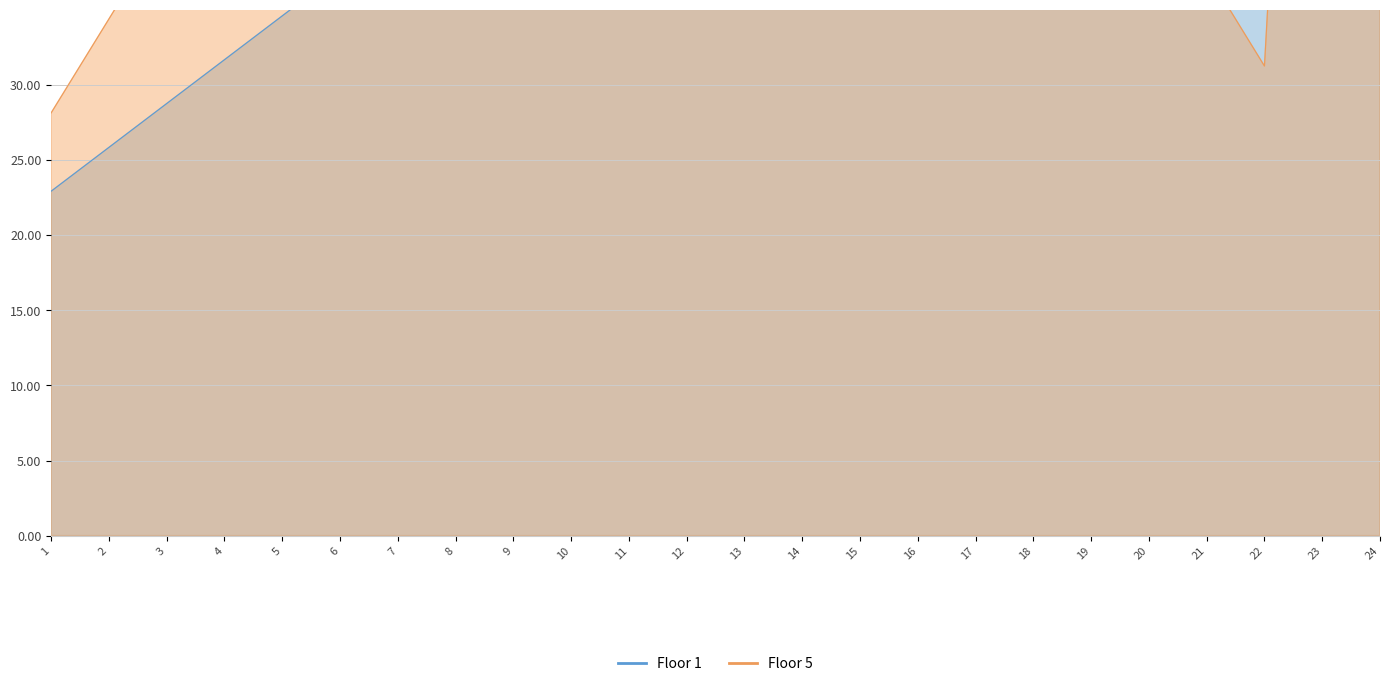

How many data points in Floor 1 are above 57?

12